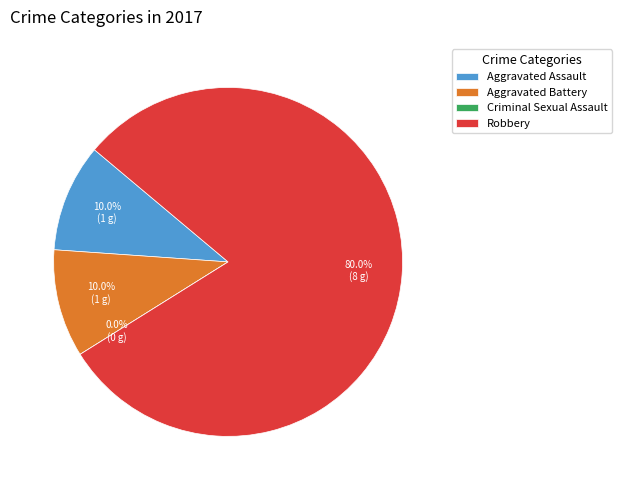

Which category has the smallest portion of the pie?

Criminal Sexual Assault